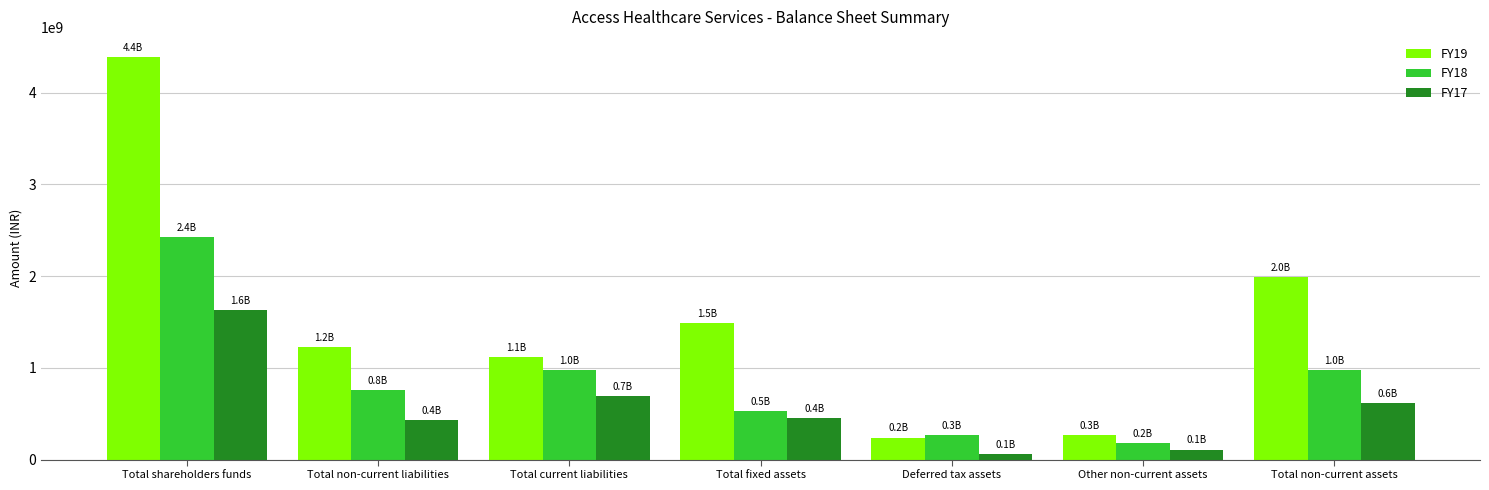

What is the difference between the maximum and second lowest values in the FY19 series?

4125055307